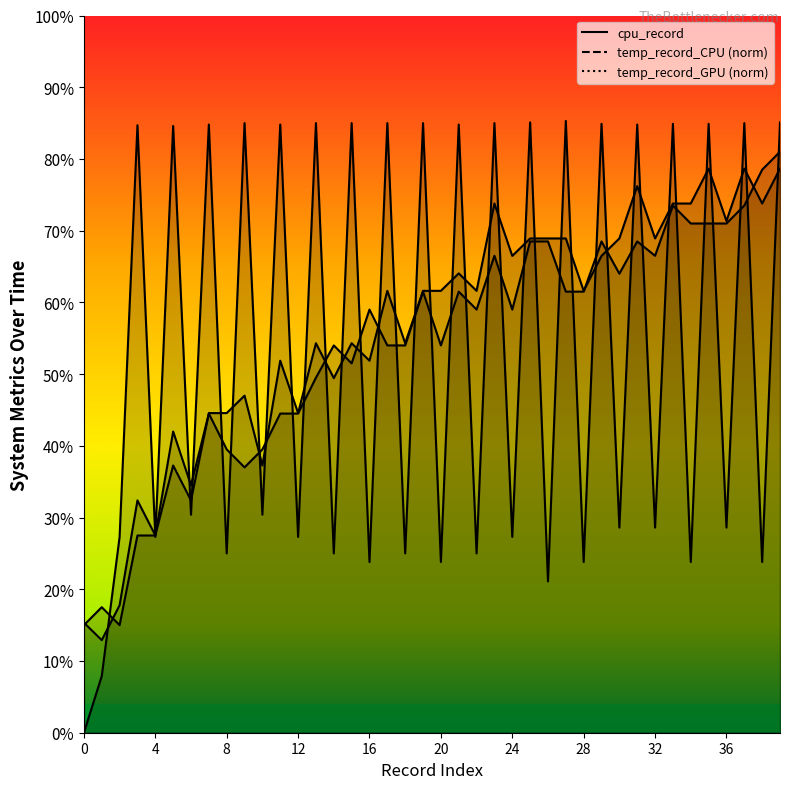

Is it true that cpu_record equals 84.8 at 21?

True